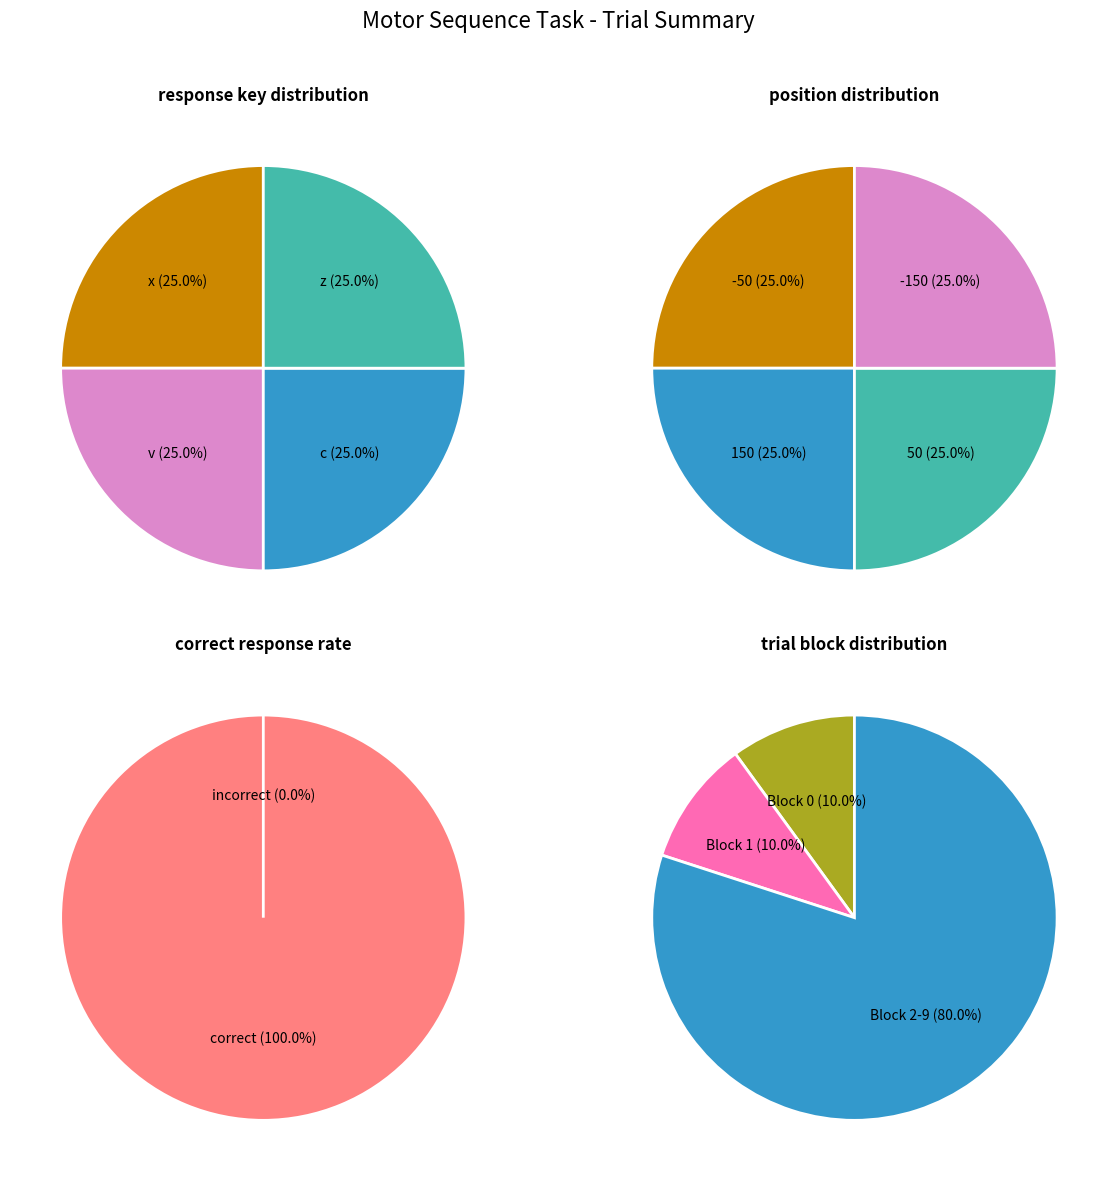

How many slices are in this pie chart?

4